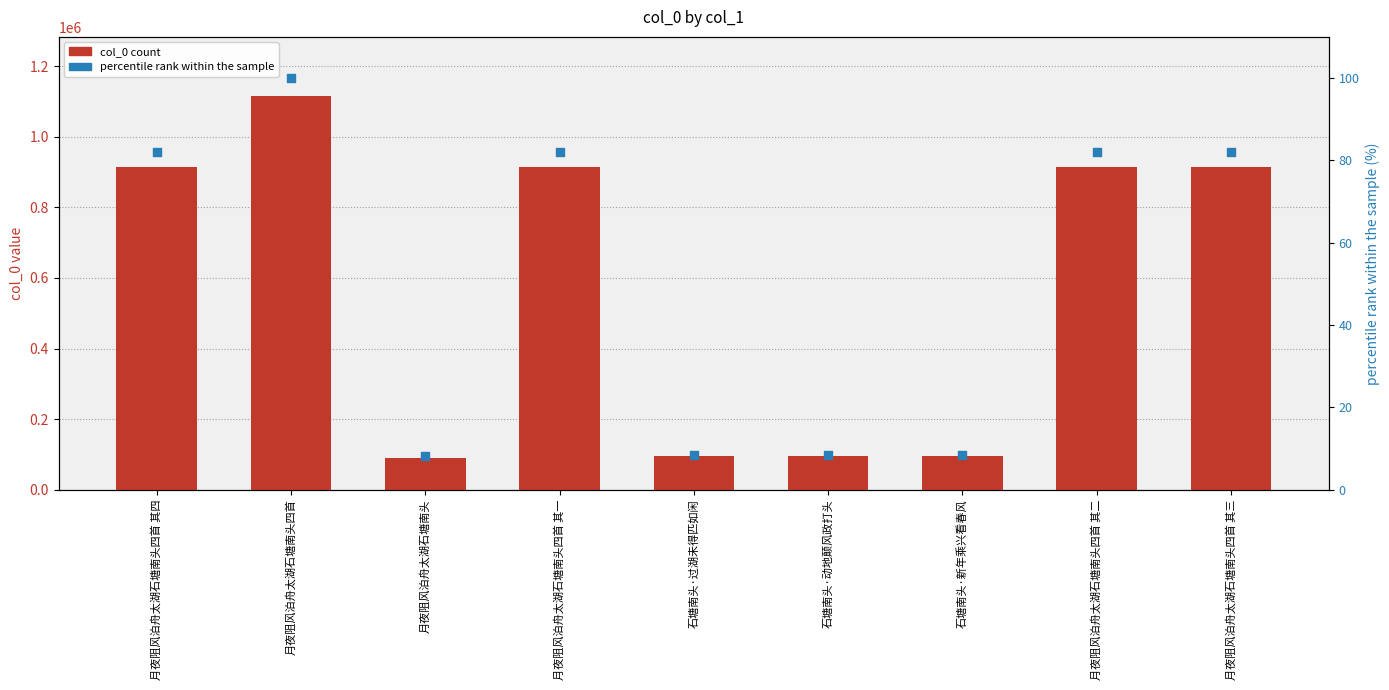

Which series reaches the minimum Y coordinate?

percentile rank